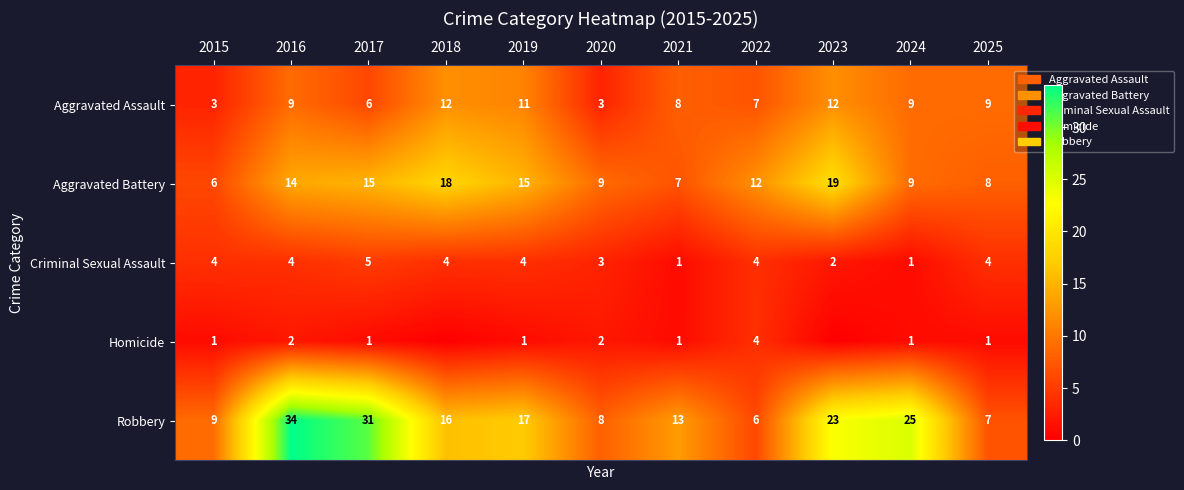

Is the value of Aggravated Assault at 2024 greater than the value of Criminal Sexual Assault at 2019?

Yes